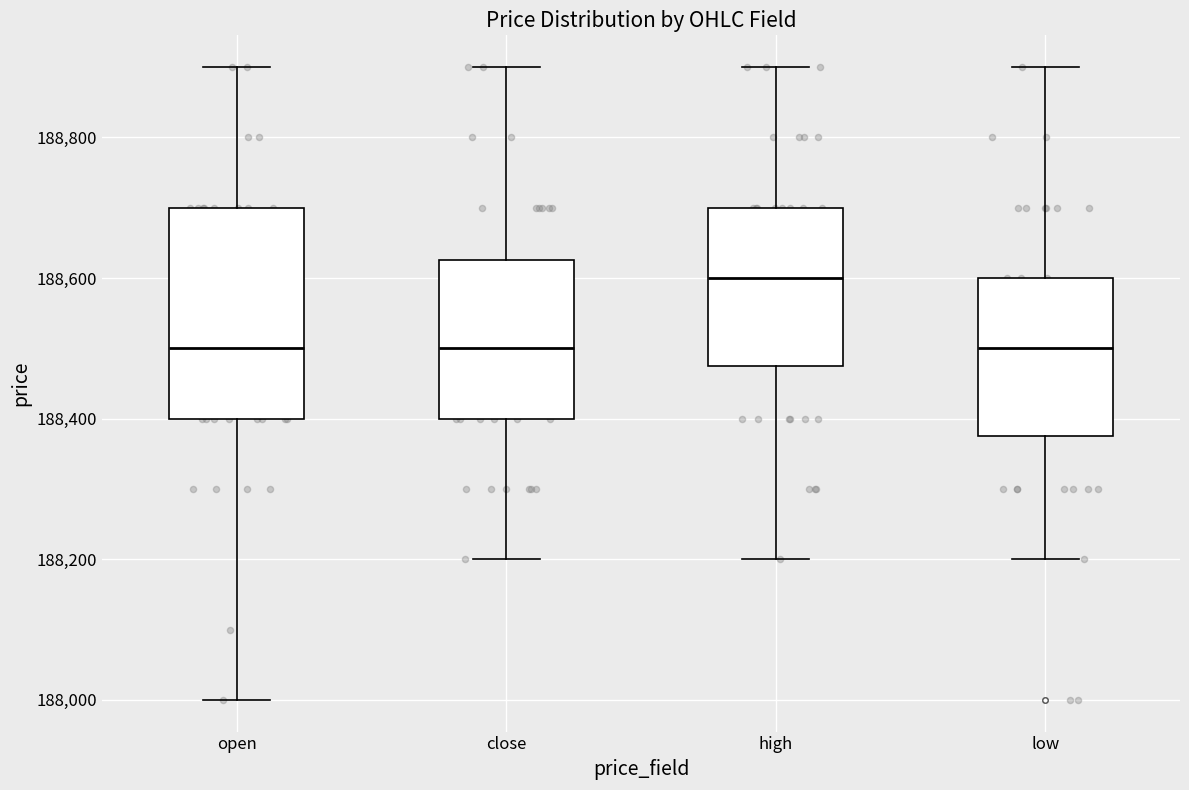

Reading left to right, transcribe this box plot: for each box, give where its median line is, the range the box spans, and where its two whiskers end, as read against the y-axis. The values are not printed on the chart, so give them approximately, as read against the axis.

open: median 188500, box 188400 to 188700, whiskers 188000 to 188900
close: median 188500, box 188400 to 188620, whiskers 188200 to 188900
high: median 188600, box 188480 to 188700, whiskers 188200 to 188900
low: median 188500, box 188380 to 188600, whiskers 188200 to 188900